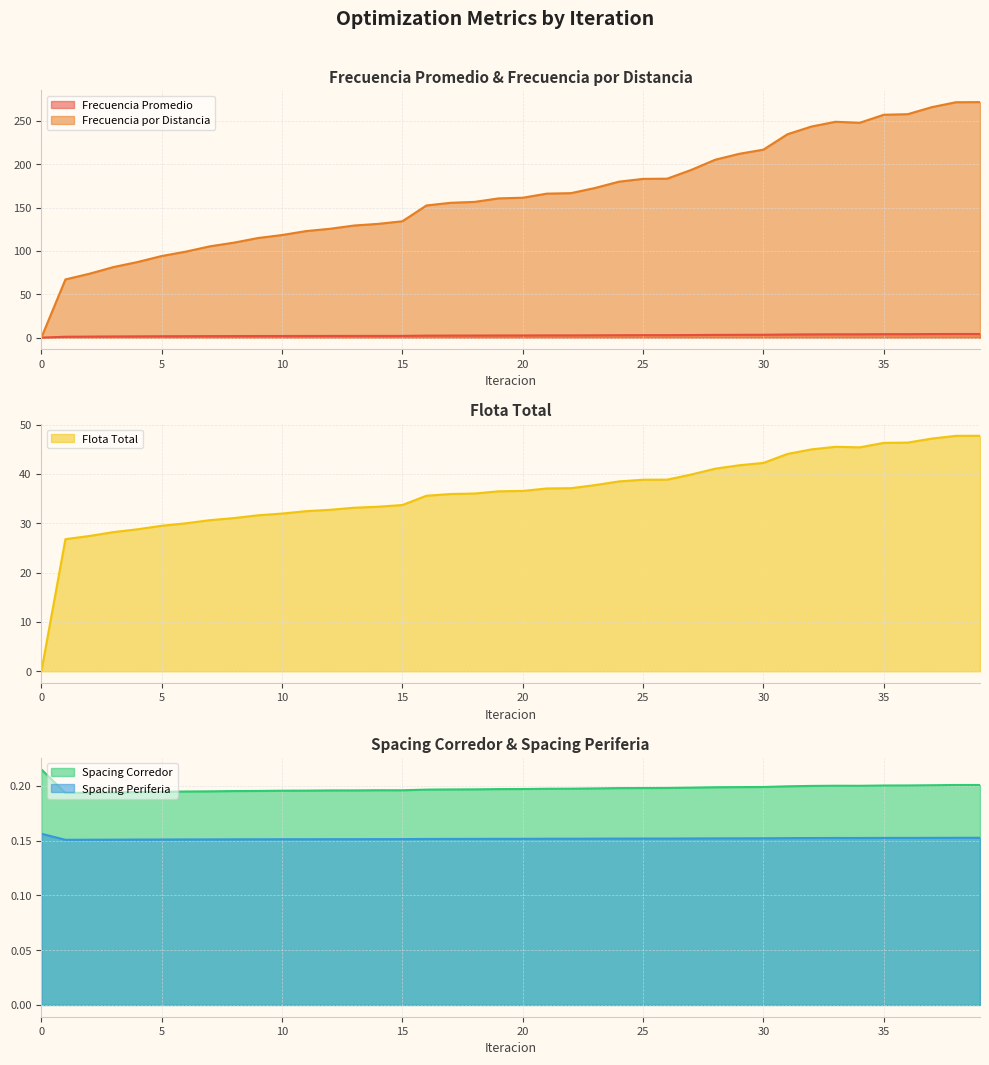

What value does the Flota Total series have at 23?

37.7